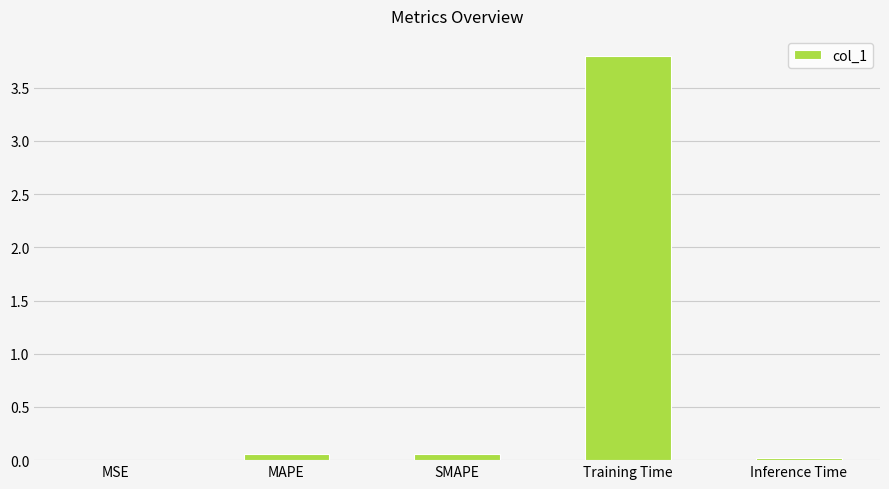

What is the sum of all values?

3.9